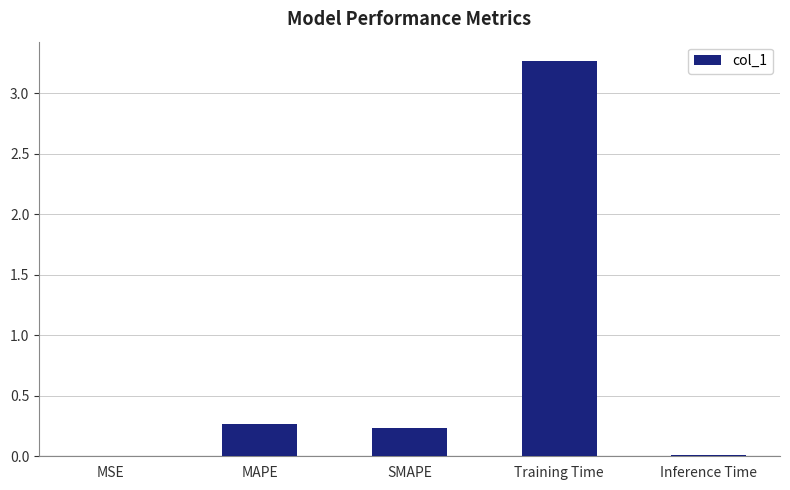

What is the sum of all values?

3.8